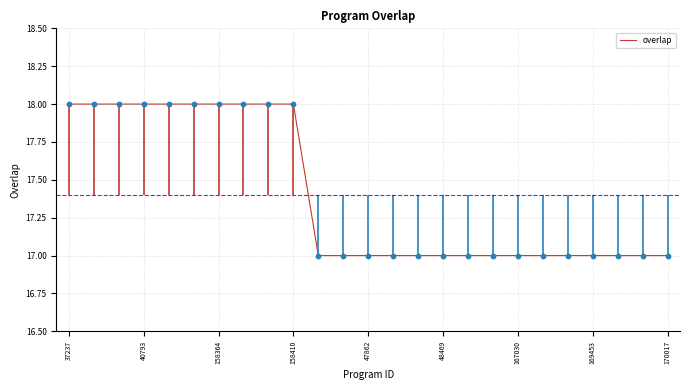

What is the lowest value of the overlap series?

17